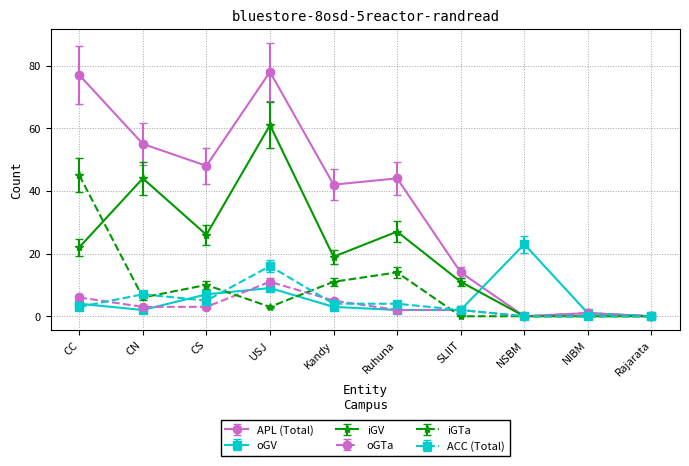

Which series changed the most between CC and NIBM?

APL (Total)